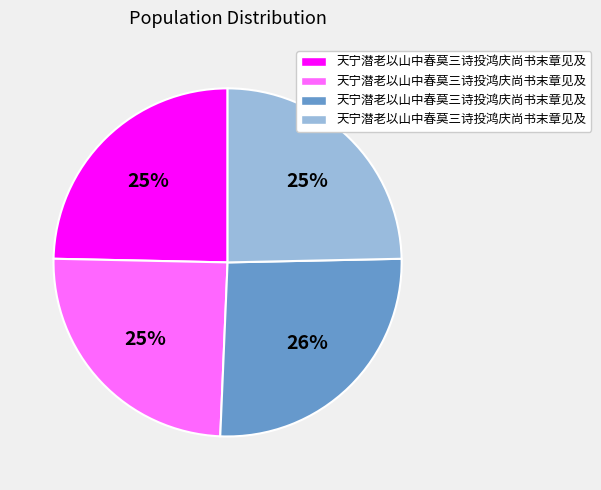

To the nearest percent, what is the average slice percentage?

25%